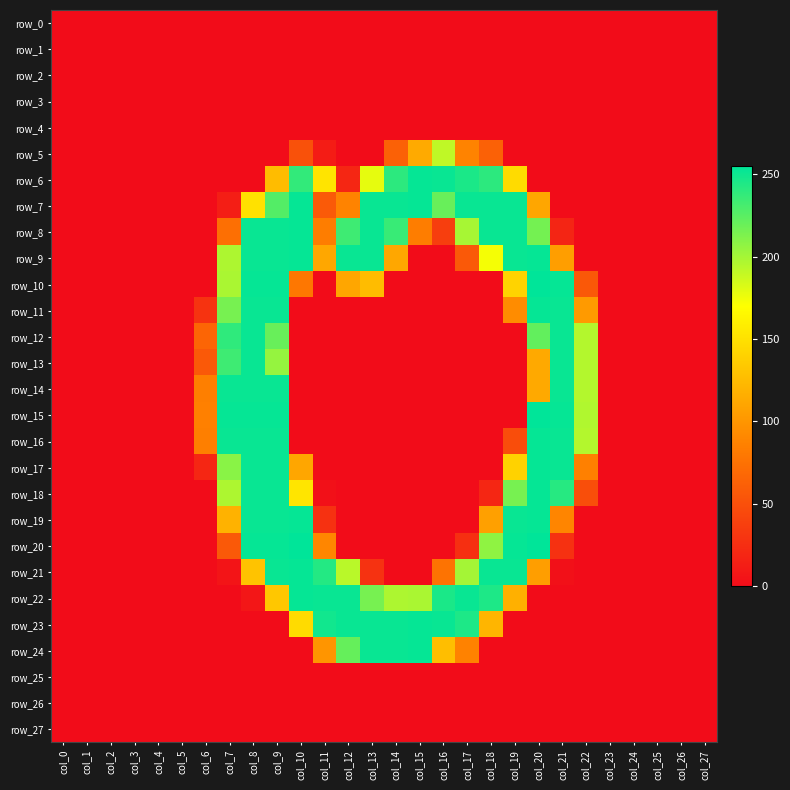

Rank the series by their maximum value, from highest to lowest.

row_10, row_15, row_20, row_6, row_7, row_8, row_9, row_11, row_16, row_17, row_18, row_19, row_21, row_22, row_23, row_24, row_12, row_13, row_14, row_5, row_0, row_1, row_2, row_3, row_4, row_25, row_26, row_27